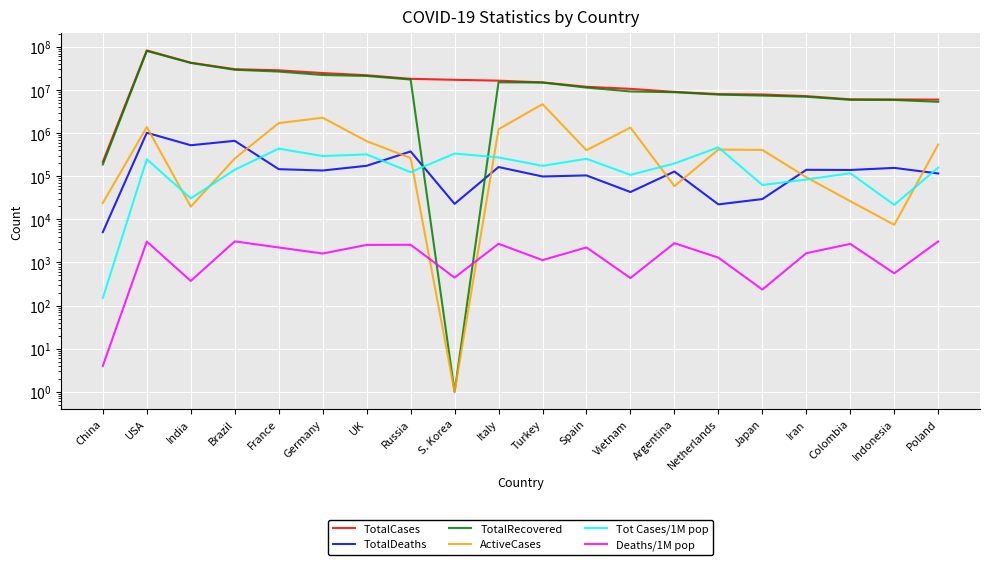

What are all the series names shown in the legend?

TotalCases, TotalDeaths, TotalRecovered, ActiveCases, Tot Cases/1M pop, Deaths/1M pop